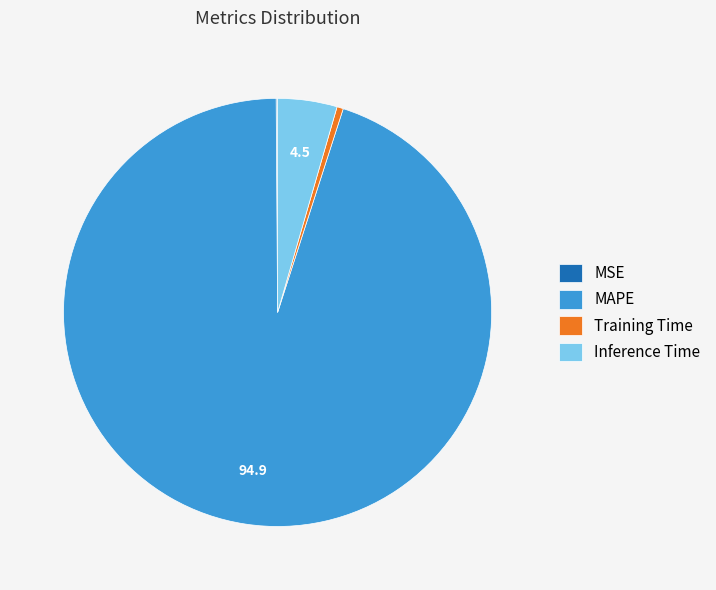

Combined, do Inference Time and MAPE account for over 50%?

Yes